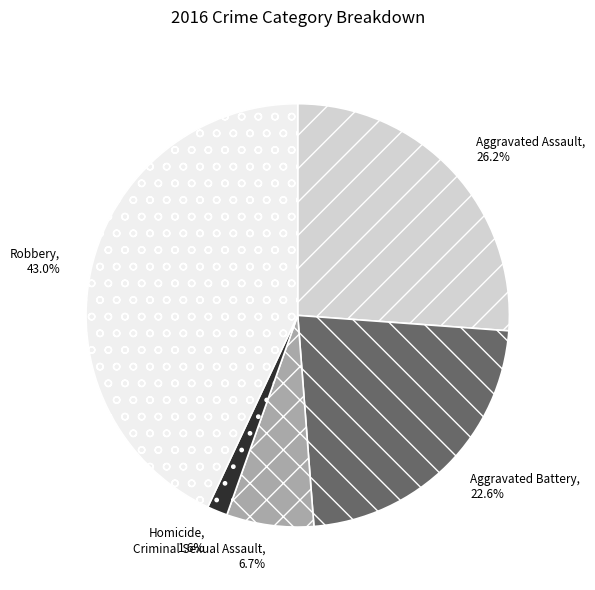

What percentage is NOT represented by Aggravated Assault?

73.8%